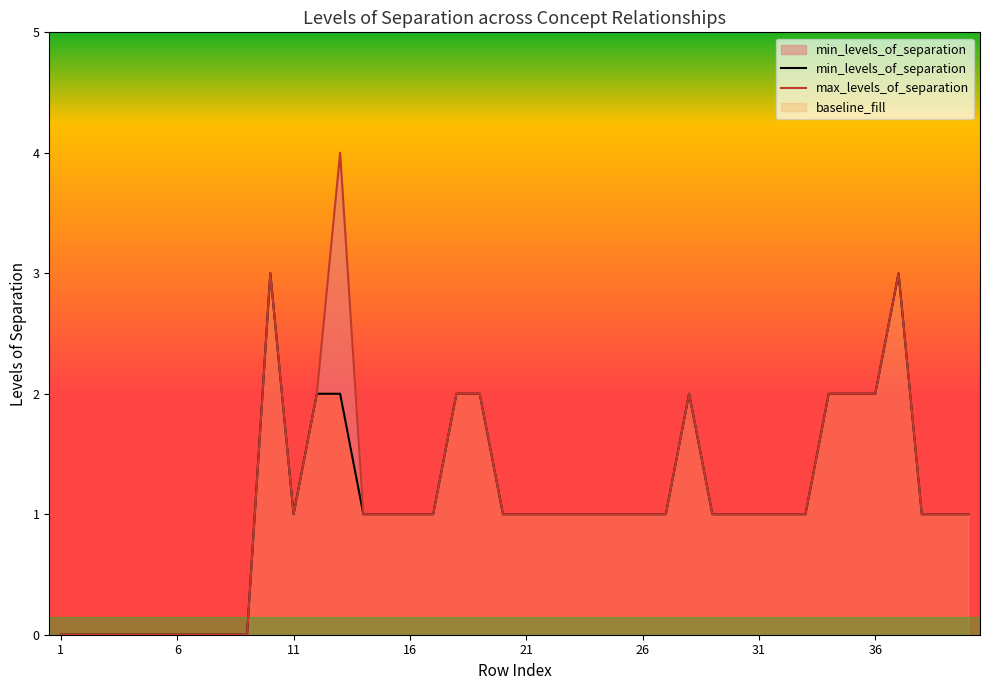

How many min_levels_of_separation values are between 1 and 2?

29